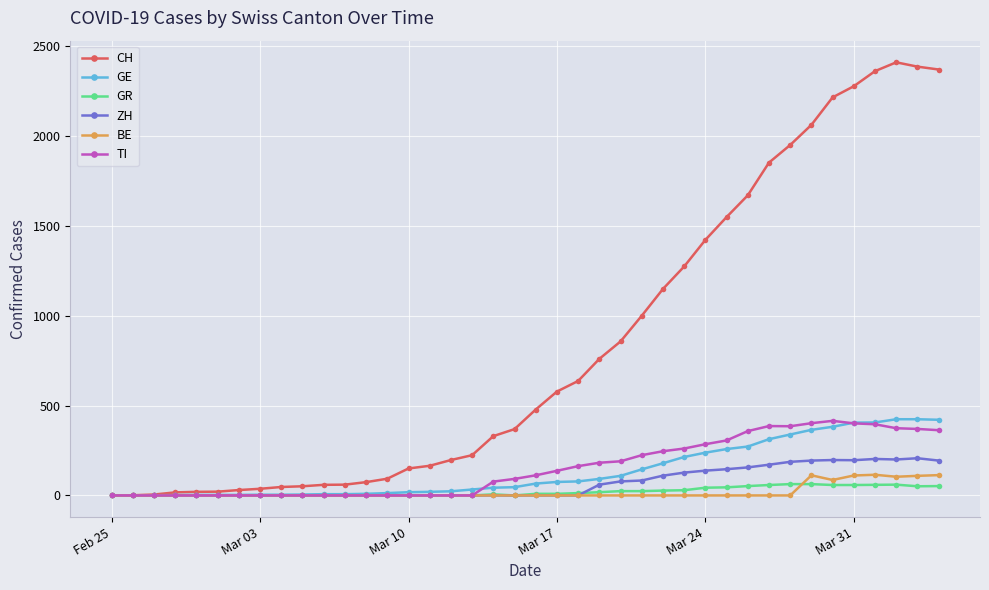

How many lines are shown in the chart?

6